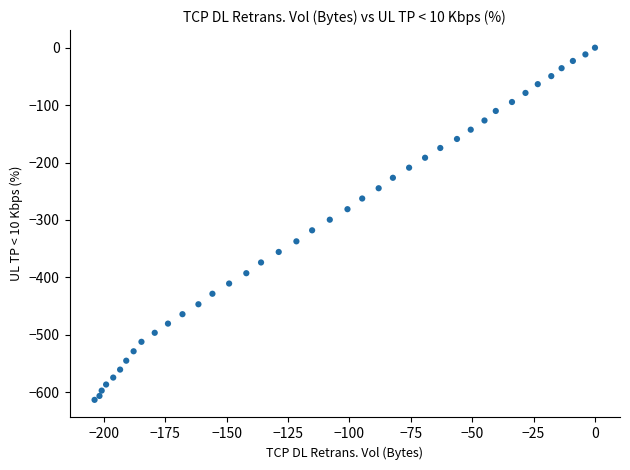

What is the range of Y values (max minus min)?

613.4